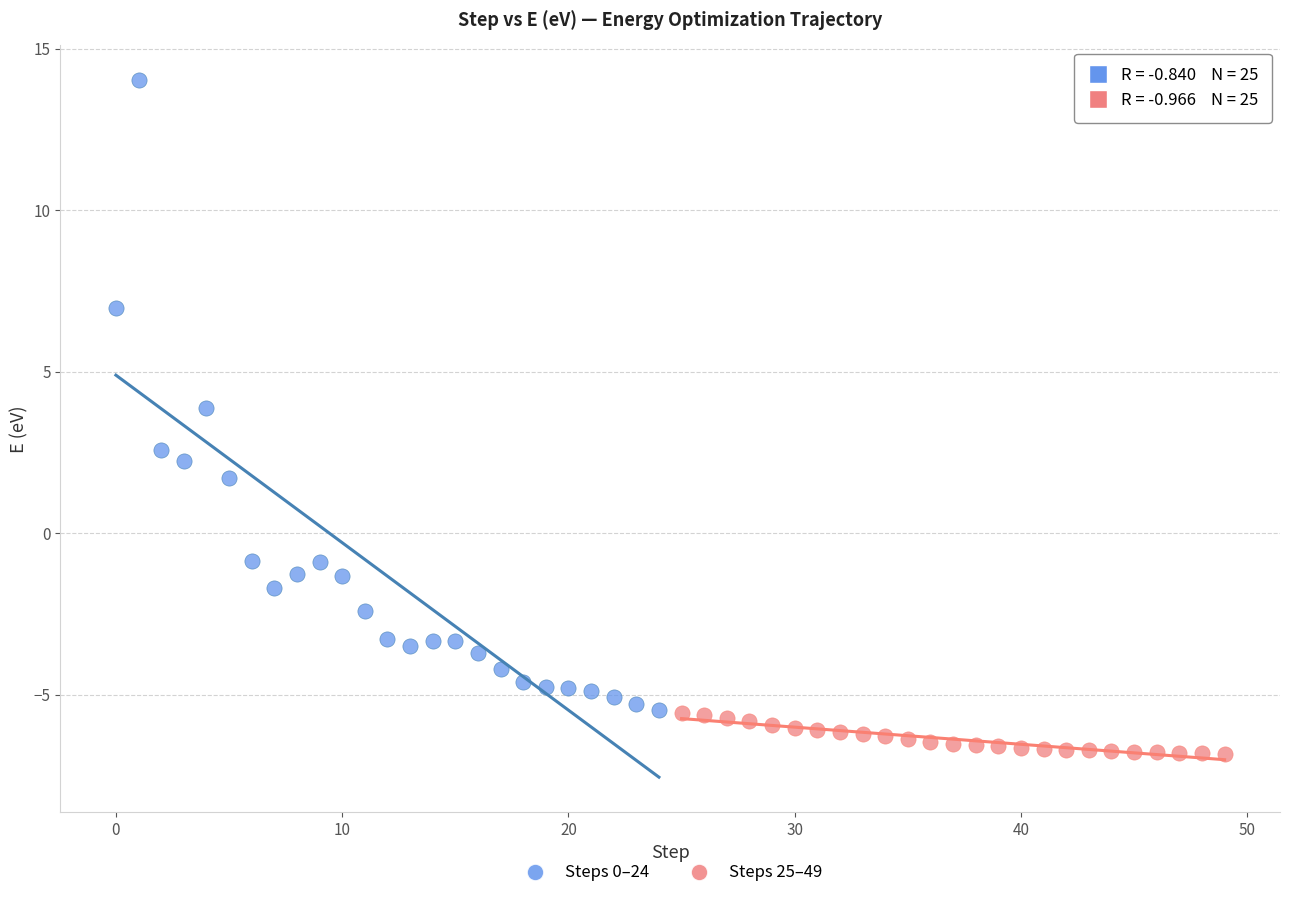

Which series has the largest Y range (max minus min)?

Steps 0–24